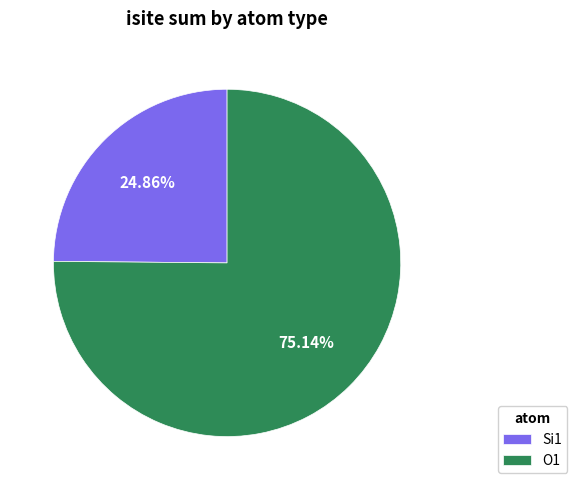

Rank the categories by value from lowest to highest.

Si1, O1